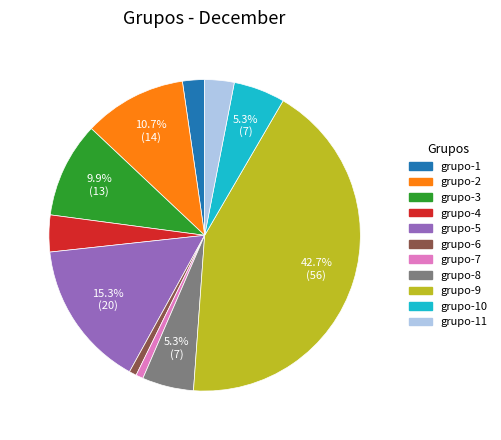

Is there any slice that represents more than half of the pie?

No